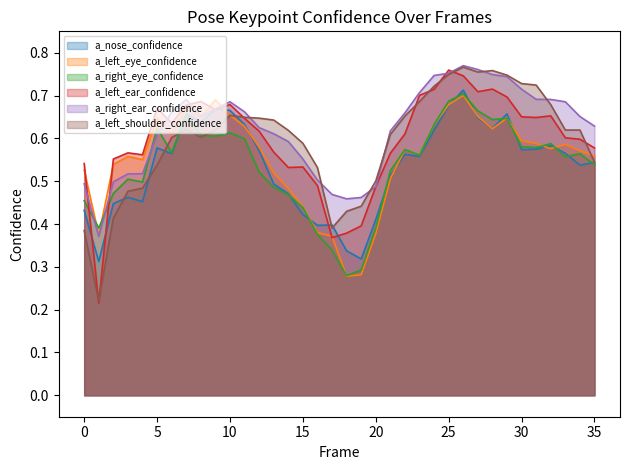

What is the difference between the maximum and minimum values in the a_left_eye_confidence series?

0.4